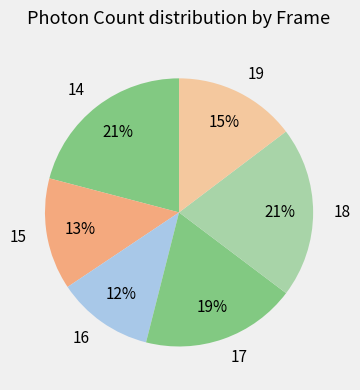

Which has a higher value, 15 or 16?

15